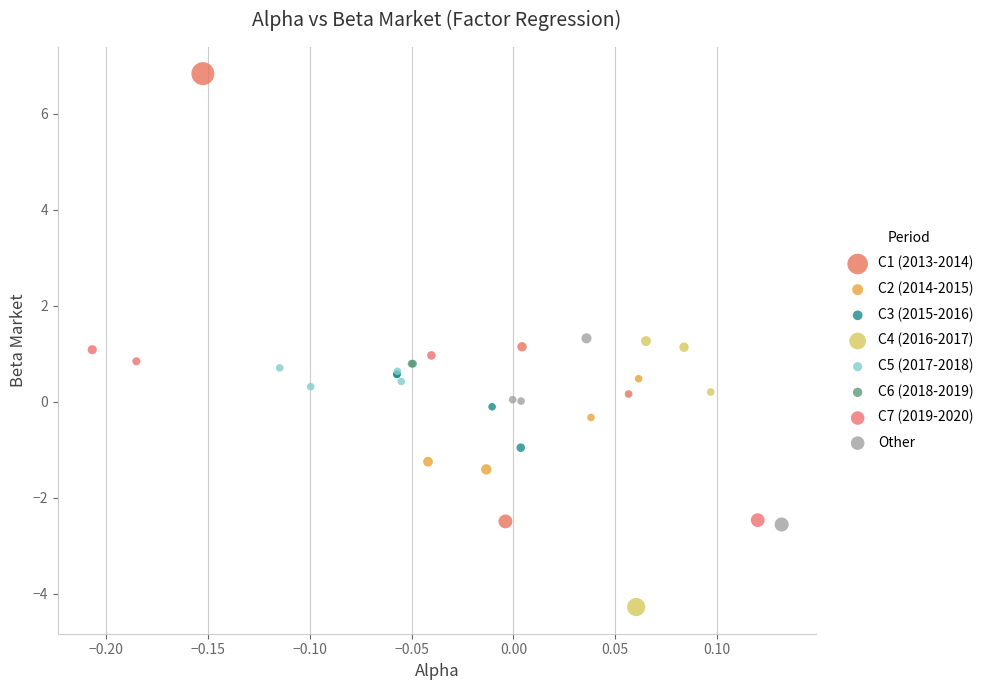

Which series contains the lowest Y value?

C4 (2016-2017)